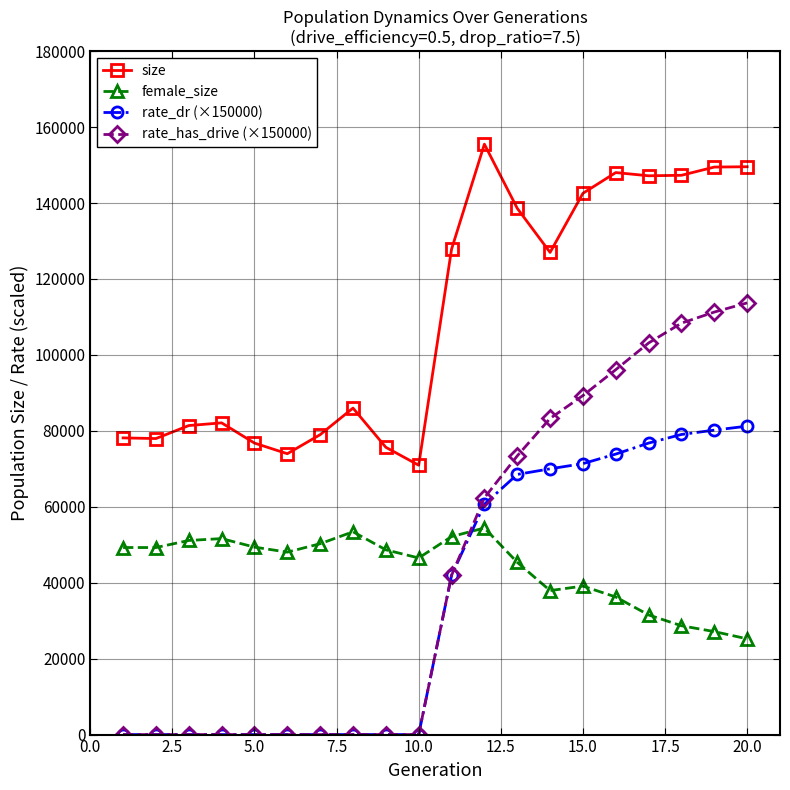

What is the maximum value for rate_dr (×150000)?

81236.9